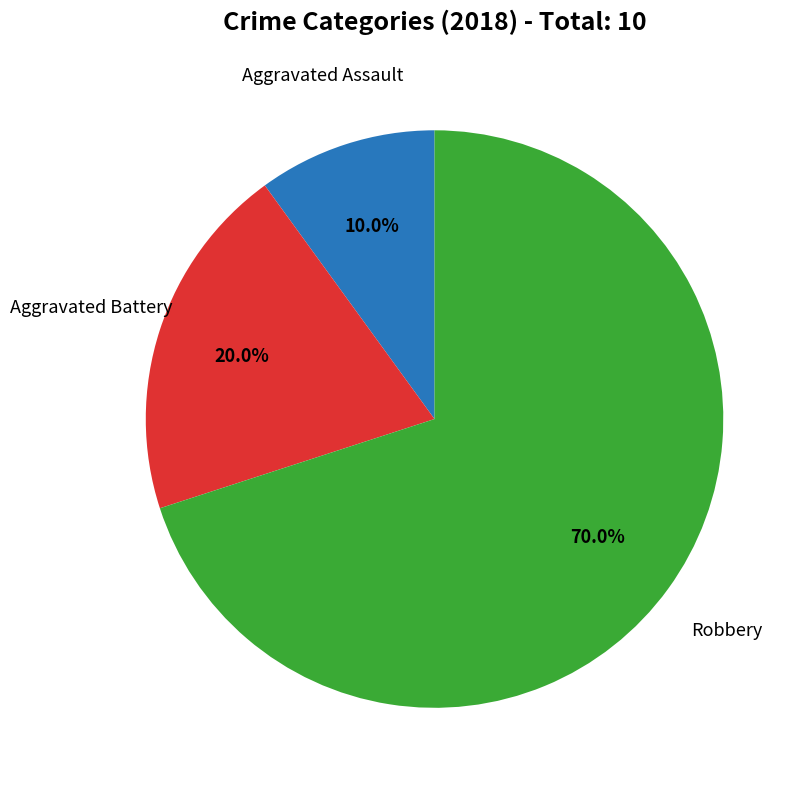

Is there a majority slice in this chart?

Yes